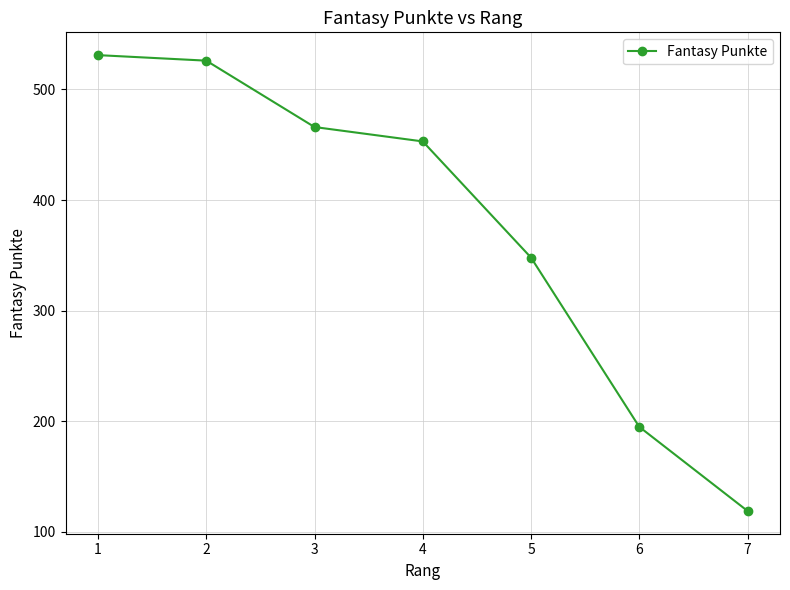

Reading left to right, extract all data points from this chart.

1=531	2=526	3=466	4=453	5=348	6=195	7=119